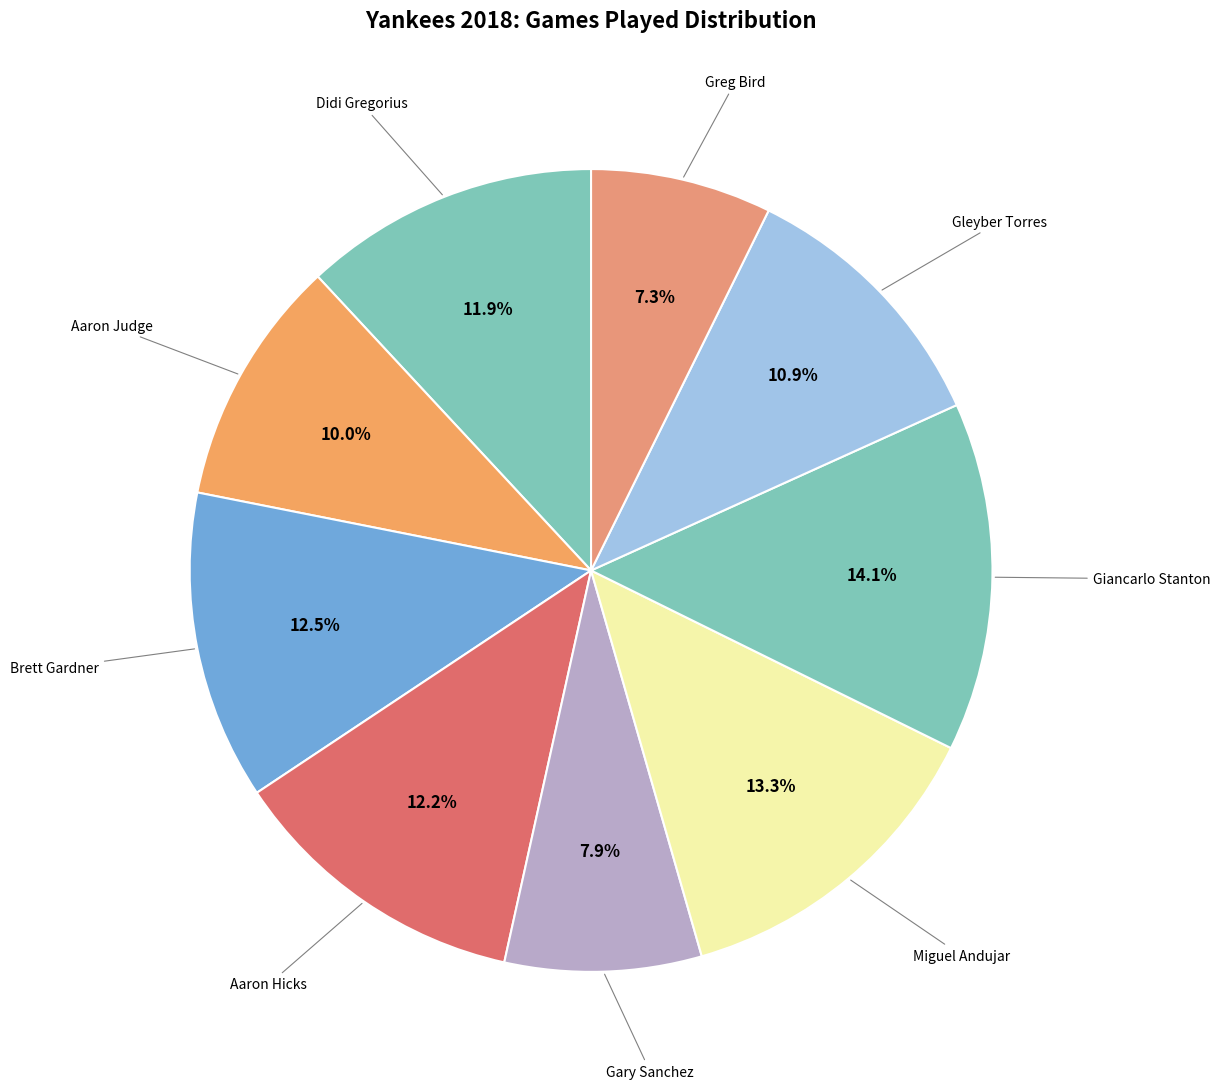

How many segments does this pie chart have?

9